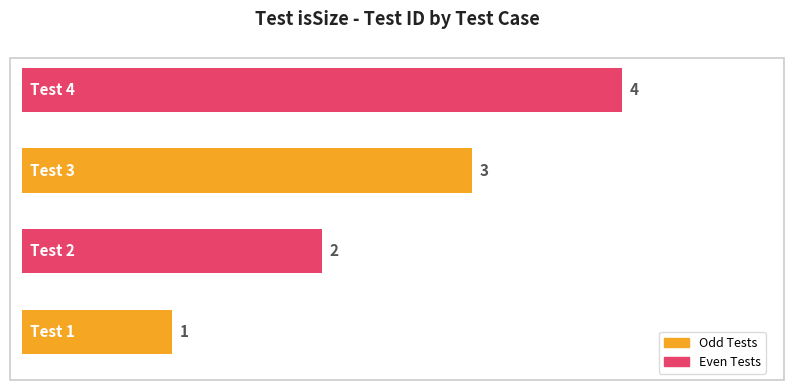

What is the sum of all values?

10